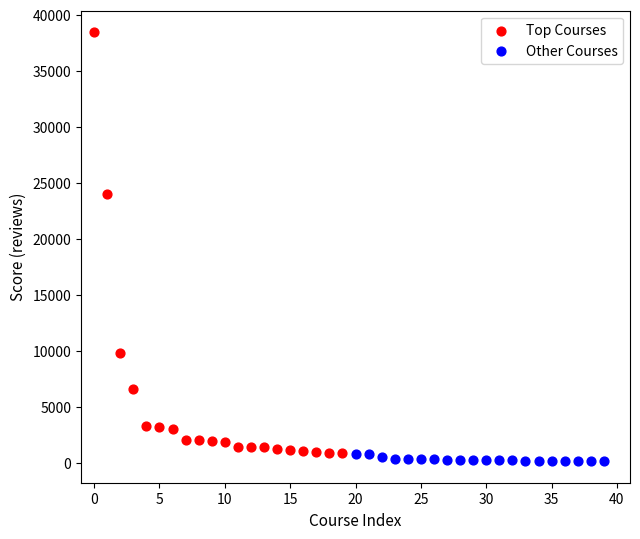

Which series has the widest spread of Y values?

Top Courses